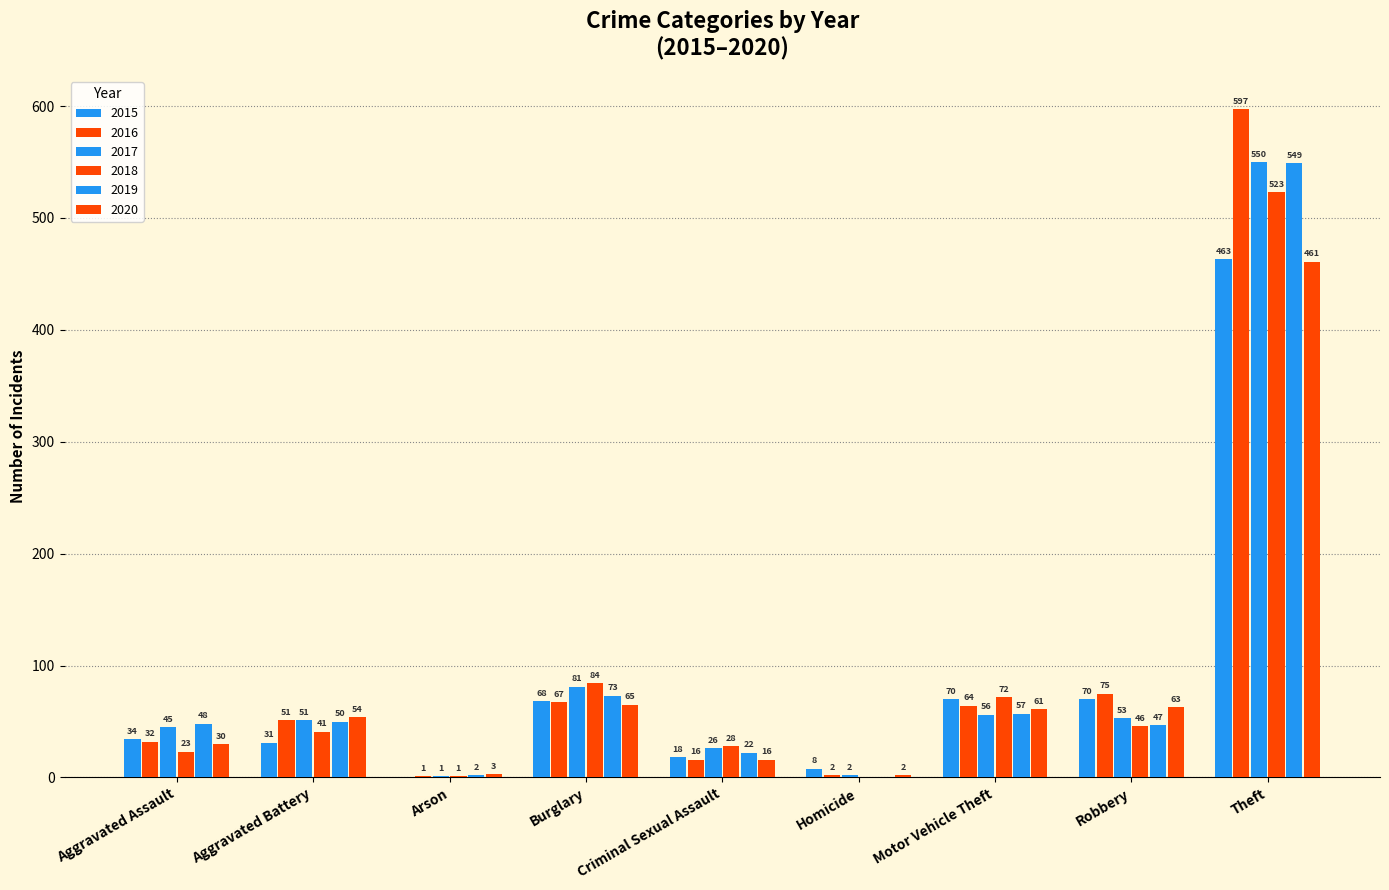

What position from the left is Aggravated Battery?

2